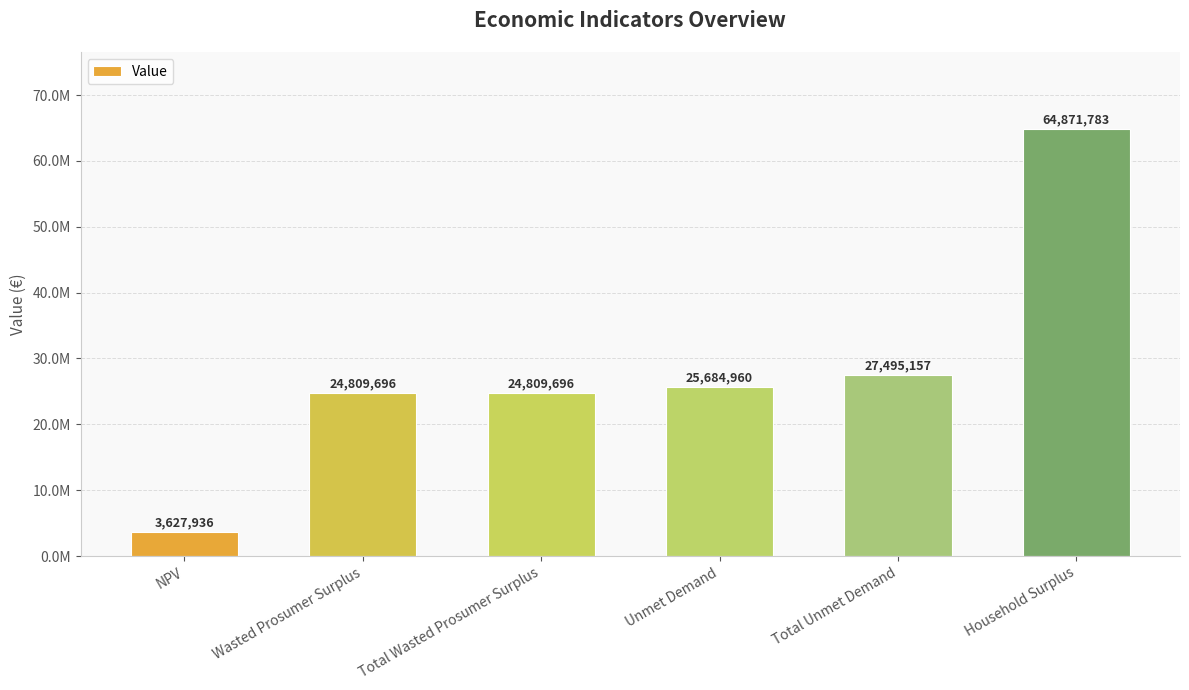

Which category has the highest value across all series?

Household Surplus